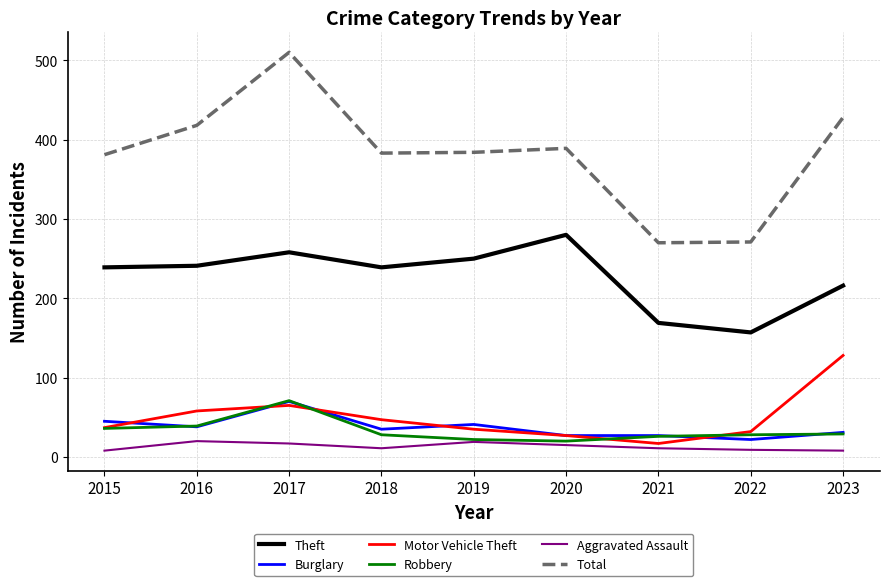

How many lines are shown in the chart?

6